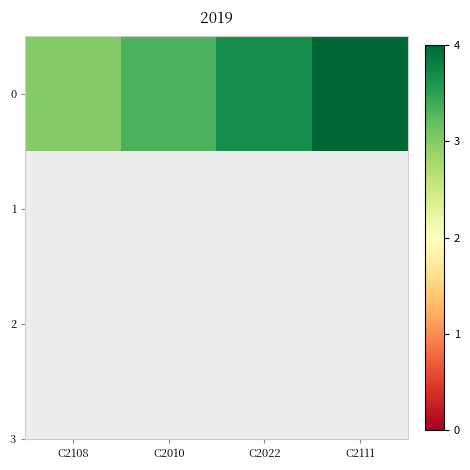

How many series are shown in this chart?

1